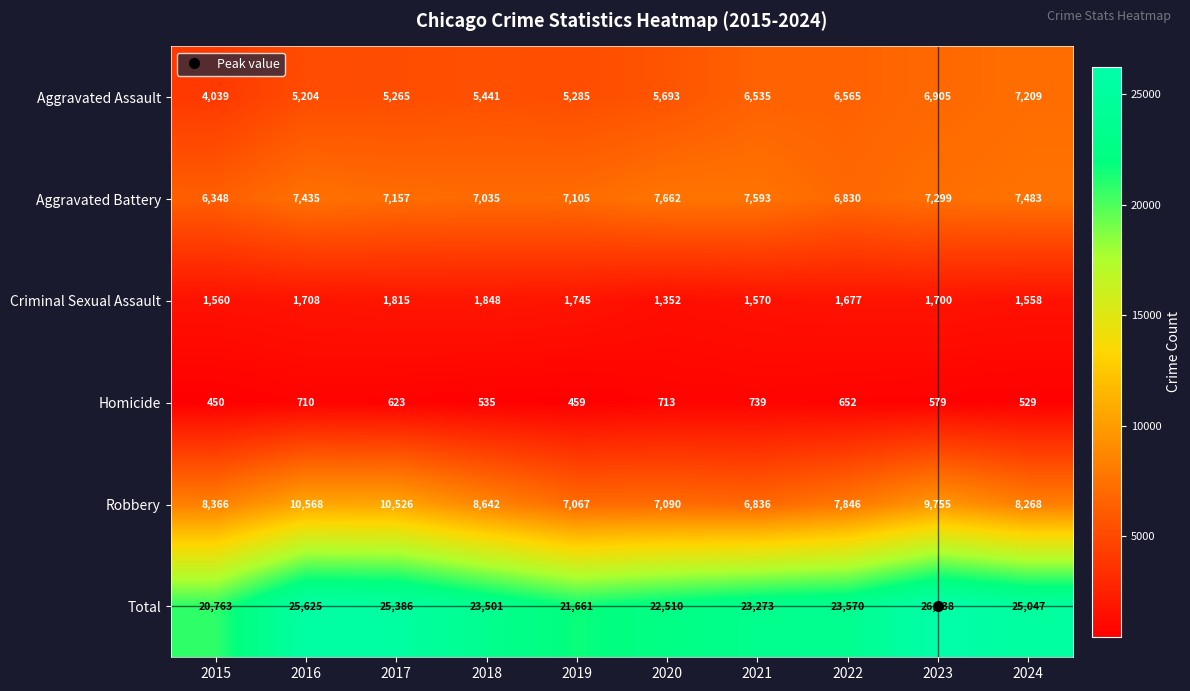

What is the difference between the second highest and second lowest values in the Homicide series?

254